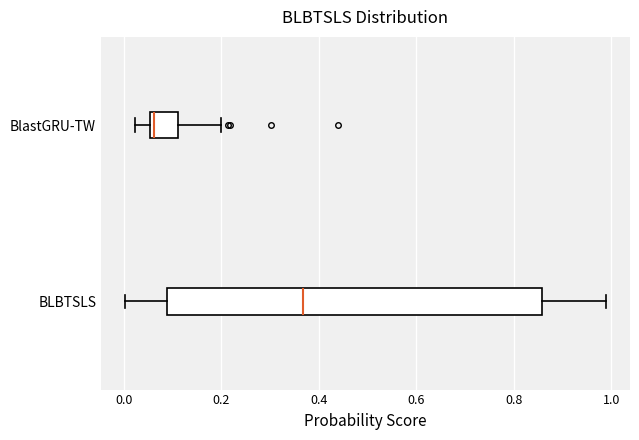

Reading bottom to top, transcribe this box plot: for each box, give where its median line is, the range the box spans, and where its two whiskers end, as read against the x-axis. The values are not printed on the chart, so give them approximately, as read against the axis.

BLBTSLS: median 0.36, box 0.08 to 0.86, whiskers 0.00 to 0.98
BlastGRU-TW: median 0.06 (just right of the box's left edge), box 0.06 to 0.12, whiskers 0.02 to 0.20